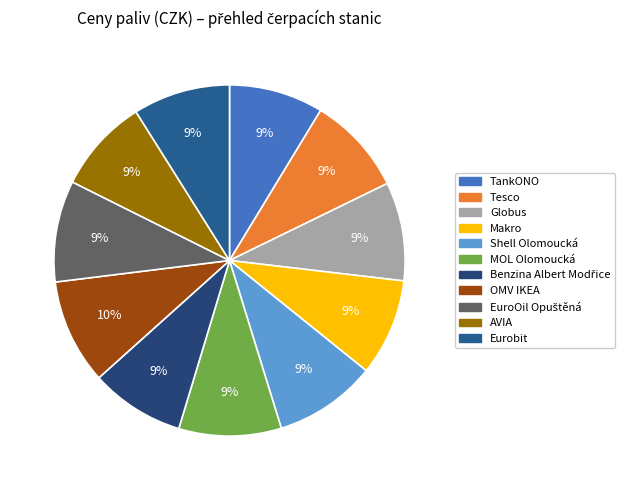

Rank the categories by value from lowest to highest.

TankONO, Benzina Albert Modřice, AVIA, Makro, Eurobit, Tesco, Globus, EuroOil Opuštěná, Shell Olomoucká, MOL Olomoucká, OMV IKEA